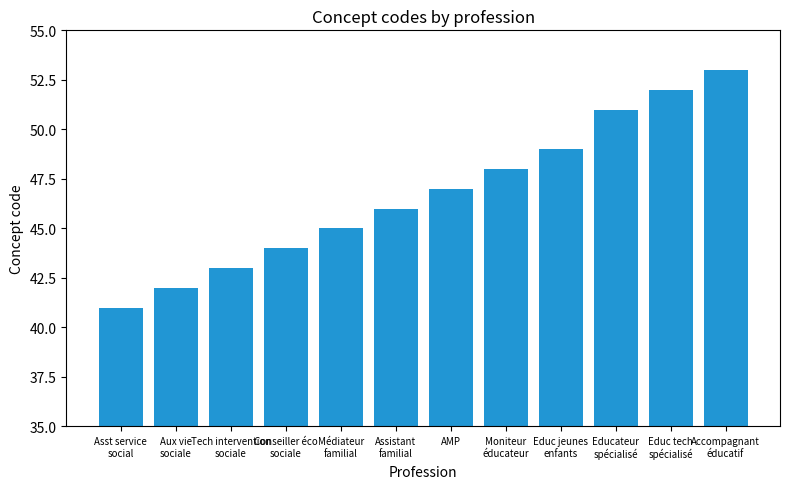

What is the sum of the values at Asst service
social and Educateur
spécialisé?

92